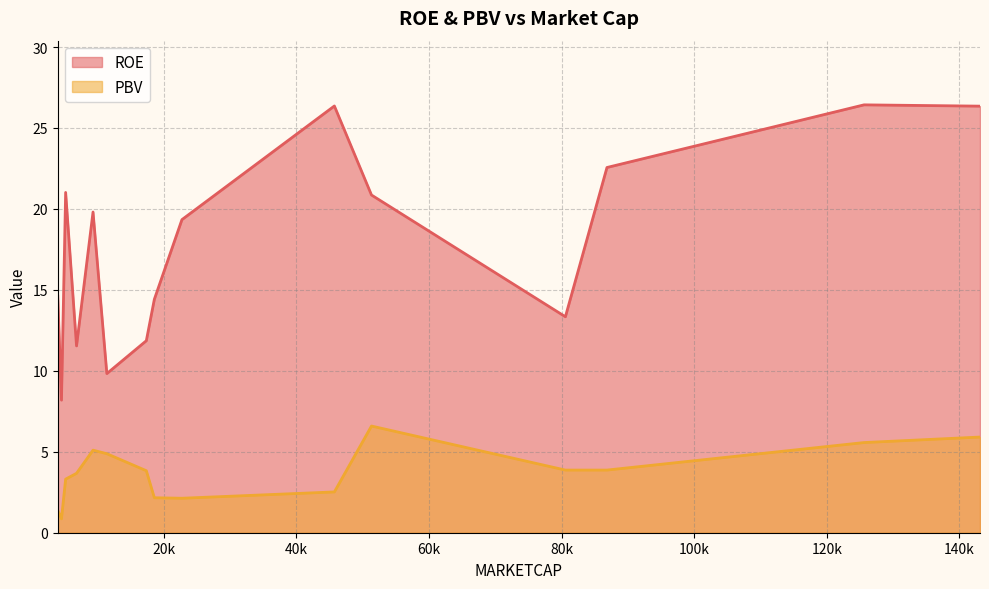

How many interior local peaks does the PBV series have?

2